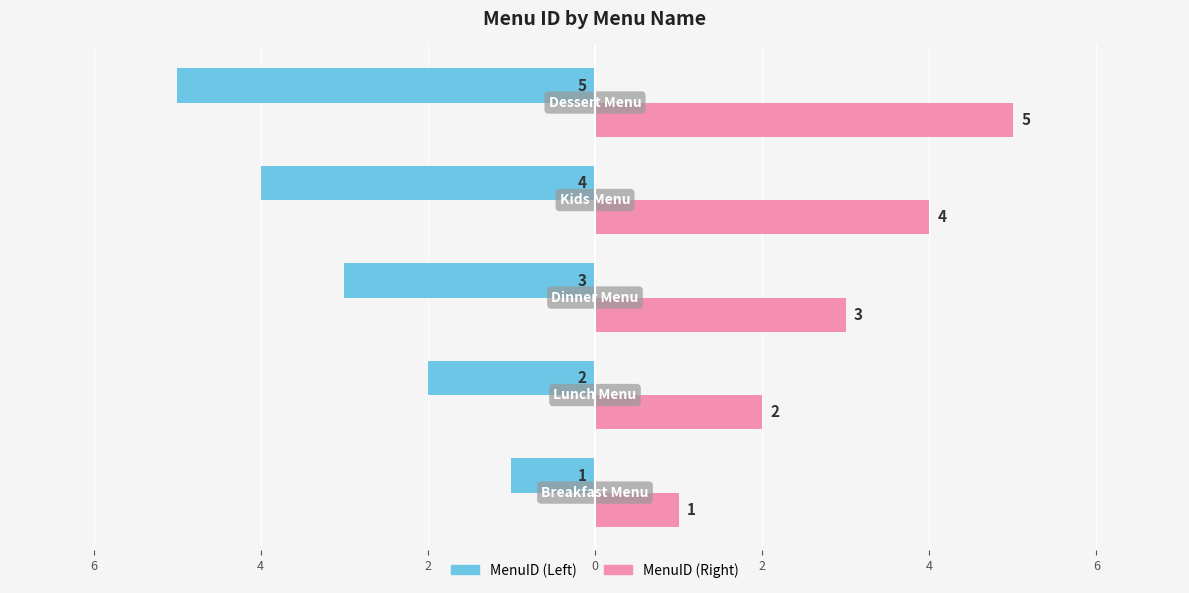

Reading left to right, what are all the values shown in this chart?

MenuID (Left): 8=-1	6=-2	4=-3	2=-4	0=-5
MenuID (Right): 8=1	6=2	4=3	2=4	0=5